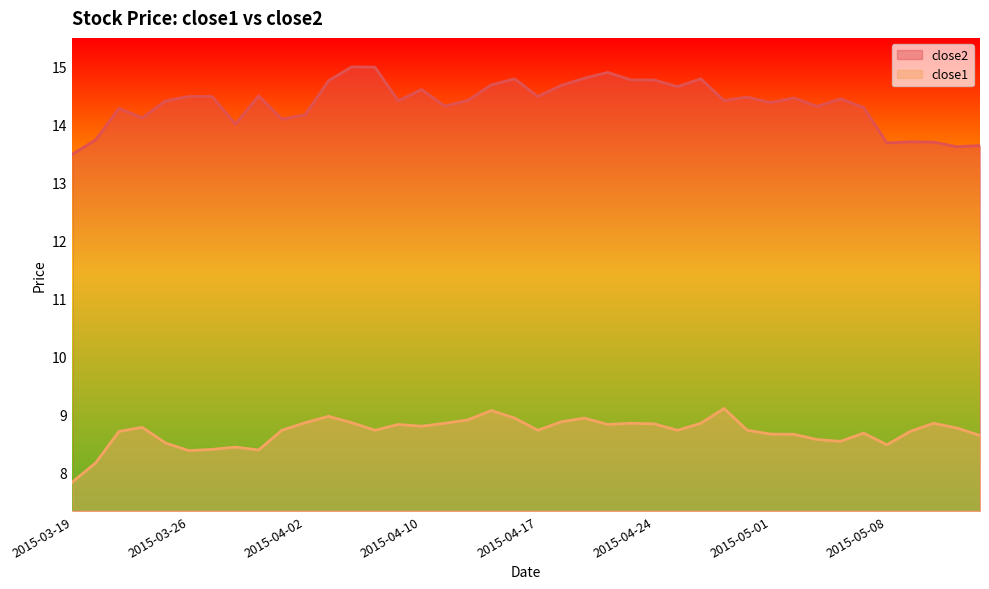

What is the value of the close2 point at the 7th from the left?

14.5